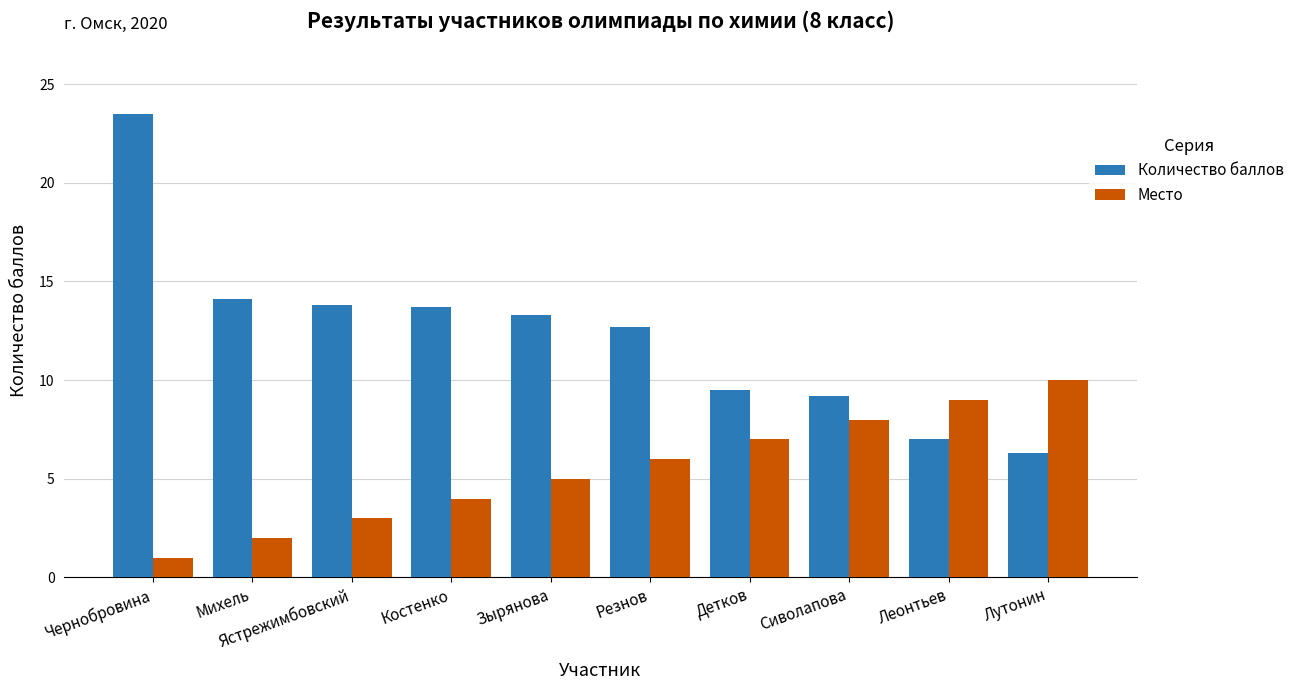

Is the value of Количество баллов at Сиволапова greater than the value of Место at Чернобровина?

Yes